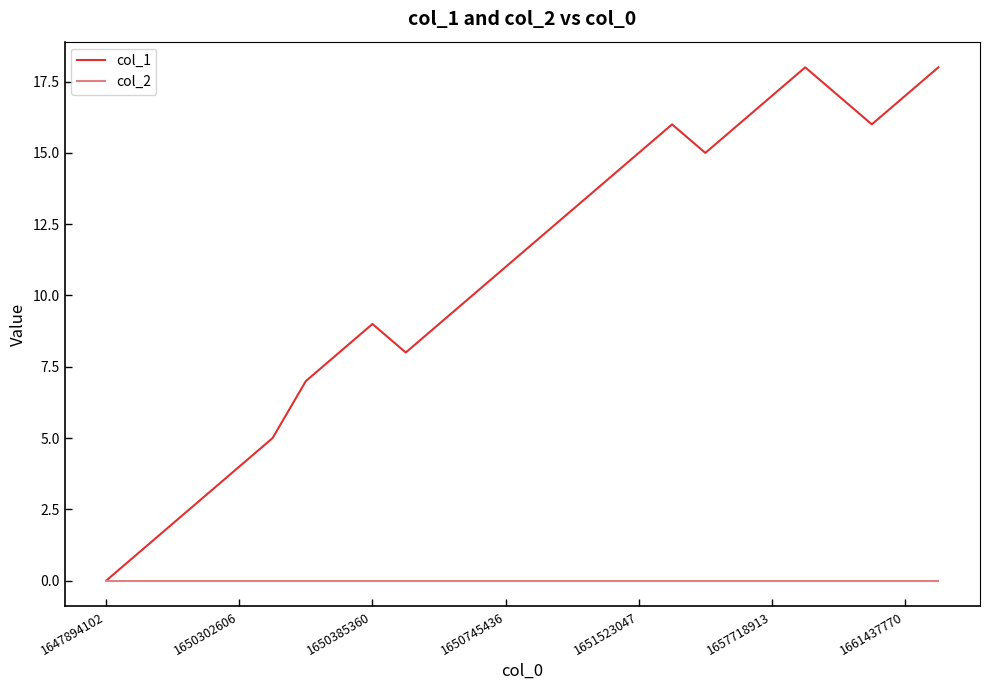

Which series has the largest range (max minus min)?

col_1